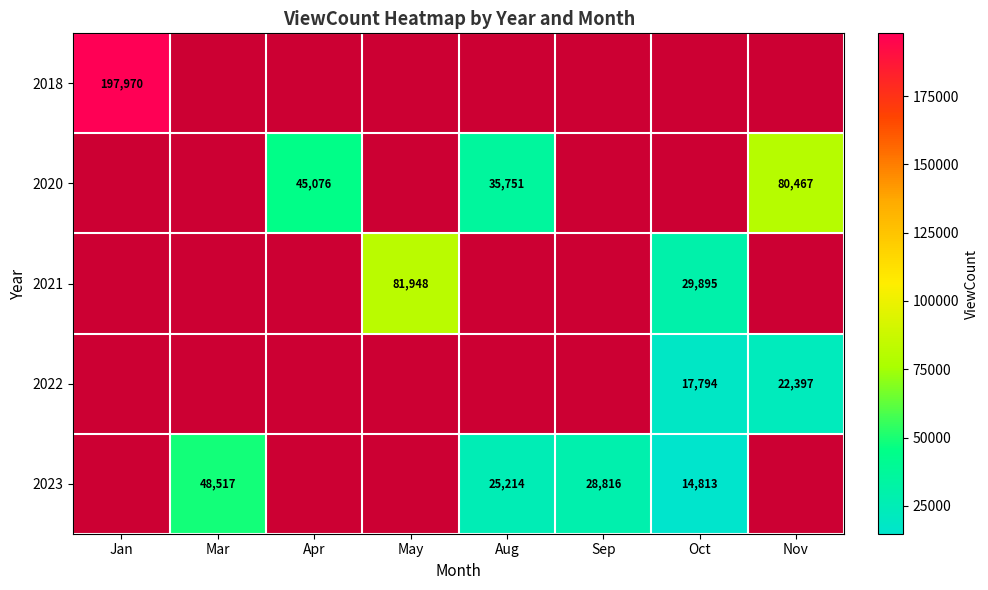

The 2020 series shows 51414 at Aug. True or false?

False